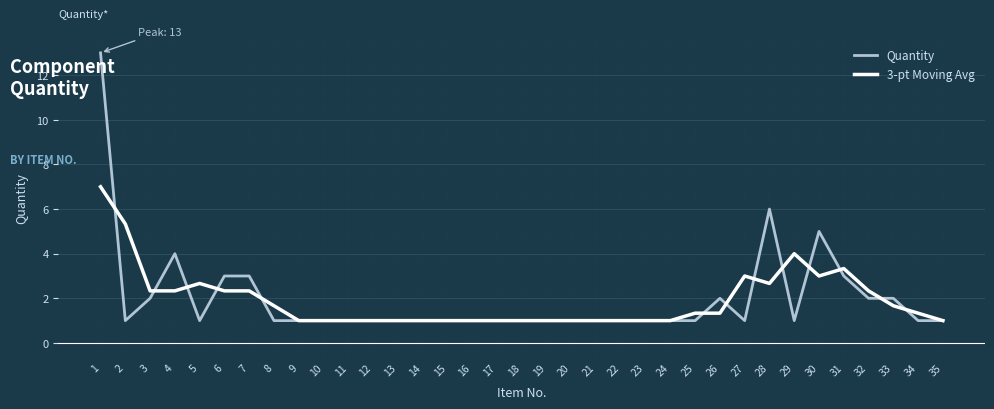

Is the value of Quantity at 11 greater than the value of 3-pt Moving Avg at 30?

No